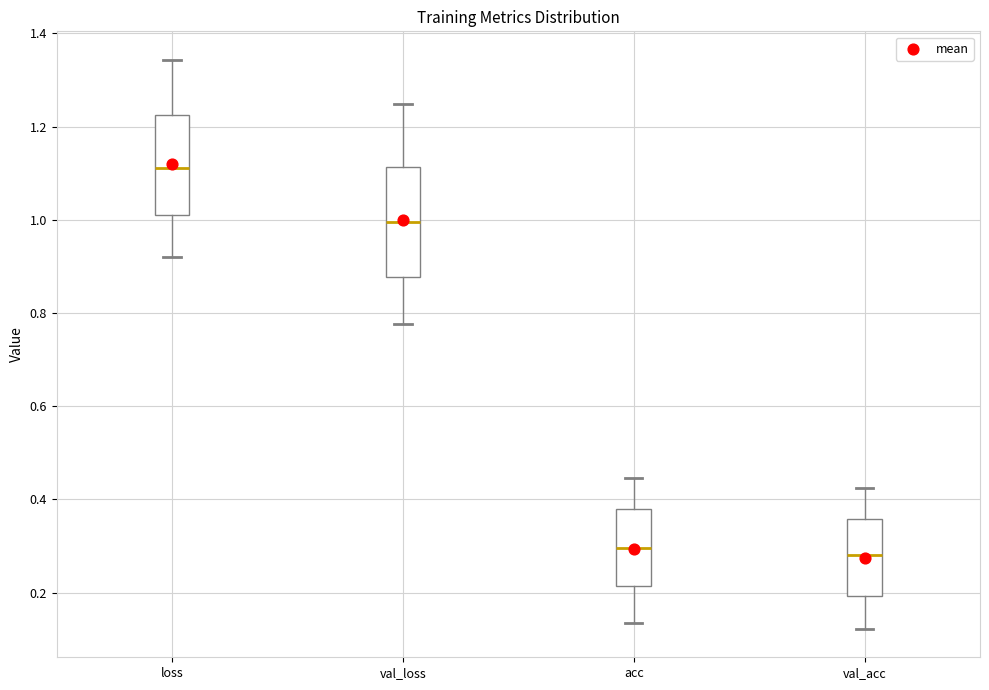

Where is the lower edge of the box for val_acc on the y-axis? The values are not printed on the chart, so give them approximately, as read against the axis.

0.20